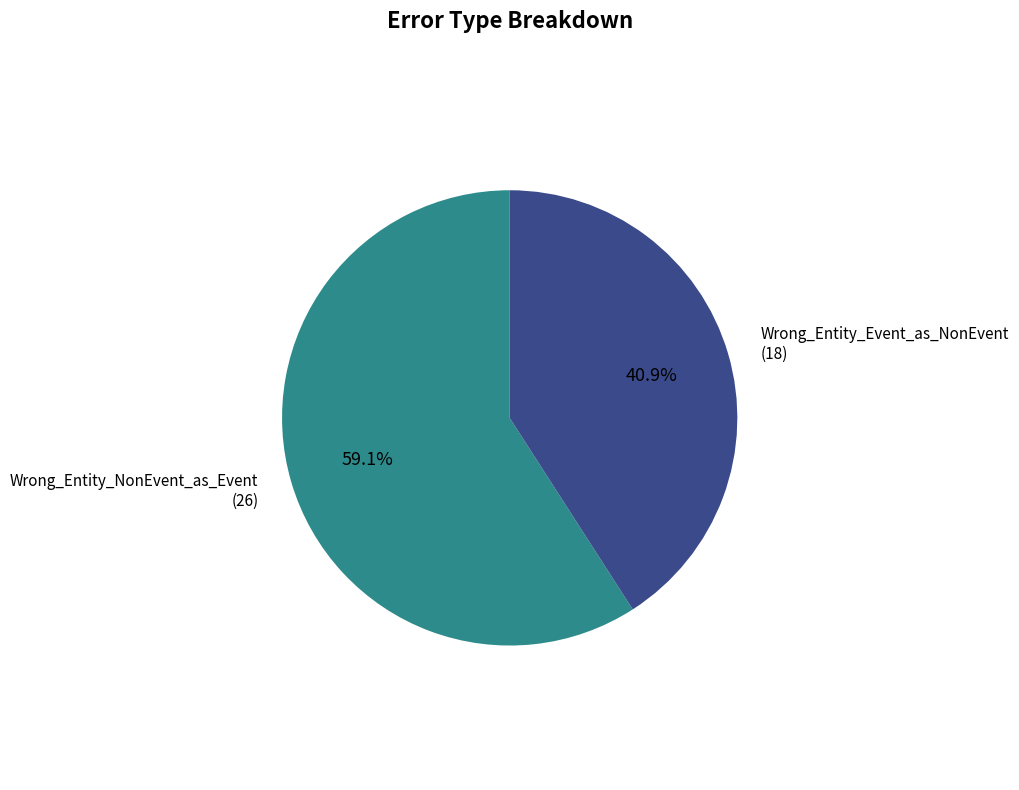

Is there any slice that represents more than half of the pie?

Yes